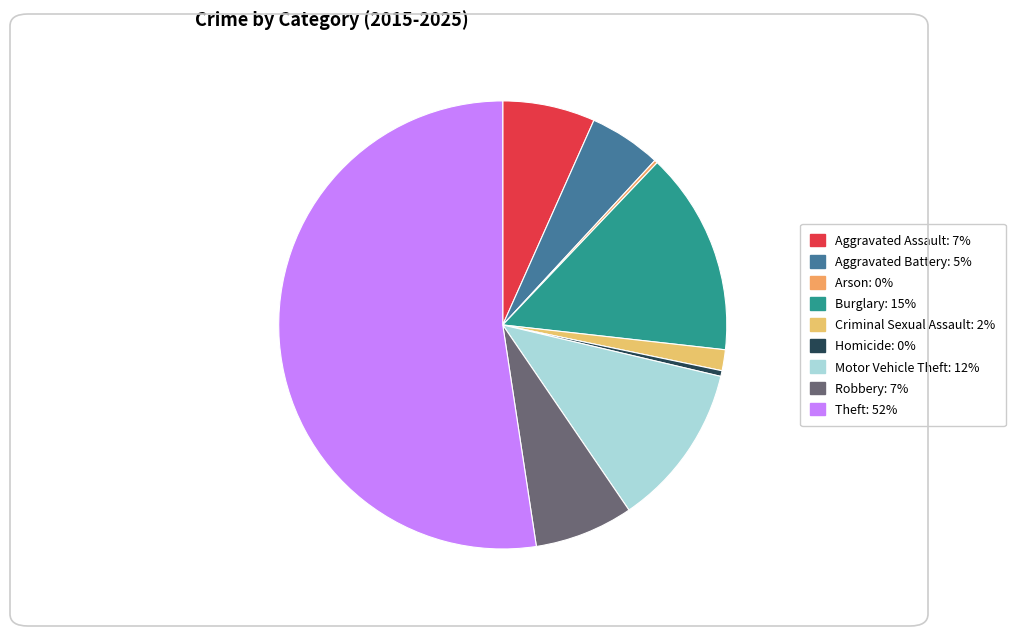

How many segments does this pie chart have?

9